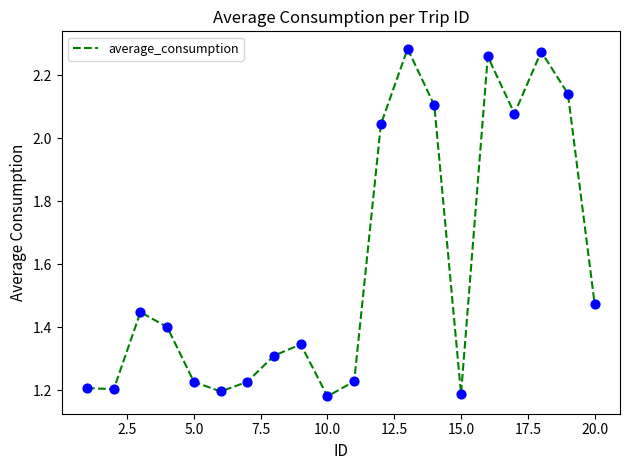

What is the difference between the maximum and minimum values?

1.1